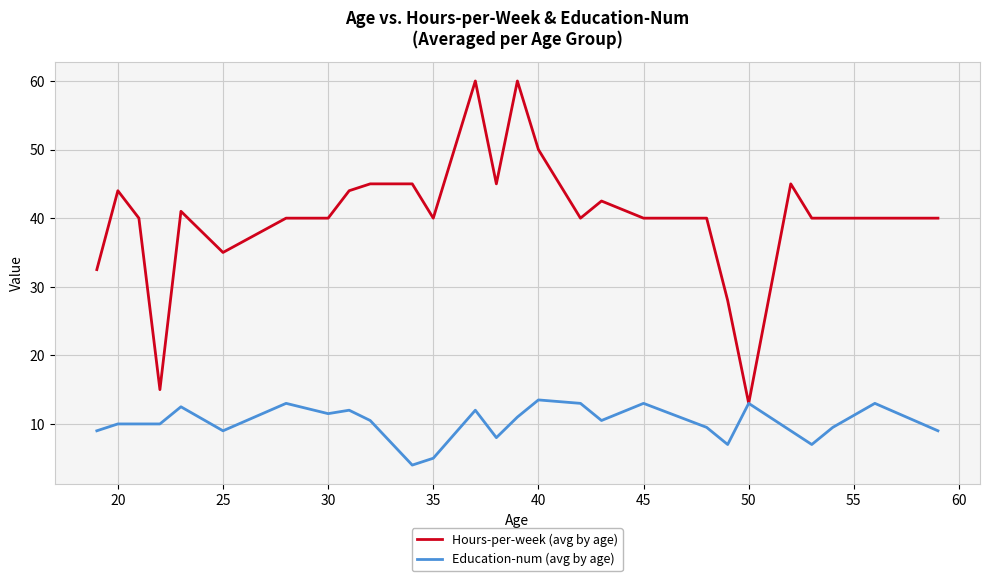

Which series has the largest range (max minus min)?

Hours-per-week (avg by age)